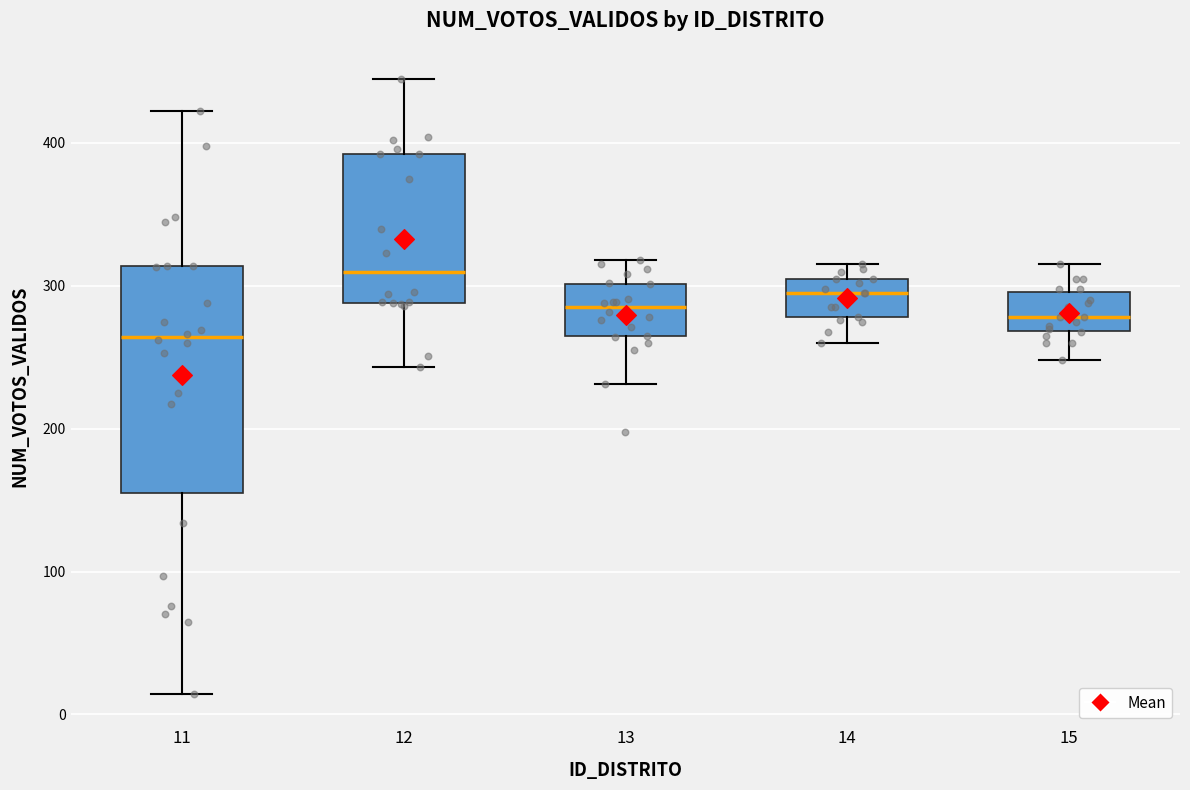

Reading left to right, read every box against the y-axis: the position of its median line, the range the box covers, and the ends of its whiskers. The values are not printed on the chart, so give them approximately, as read against the axis.

11: median 260, box 150 to 310, whiskers 10 to 420
12: median 310, box 290 to 390, whiskers 240 to 450
13: median 290, box 260 to 300, whiskers 230 to 320
14: median 300, box 280 to 310, whiskers 260 to 320
15: median 280, box 270 to 300, whiskers 250 to 320